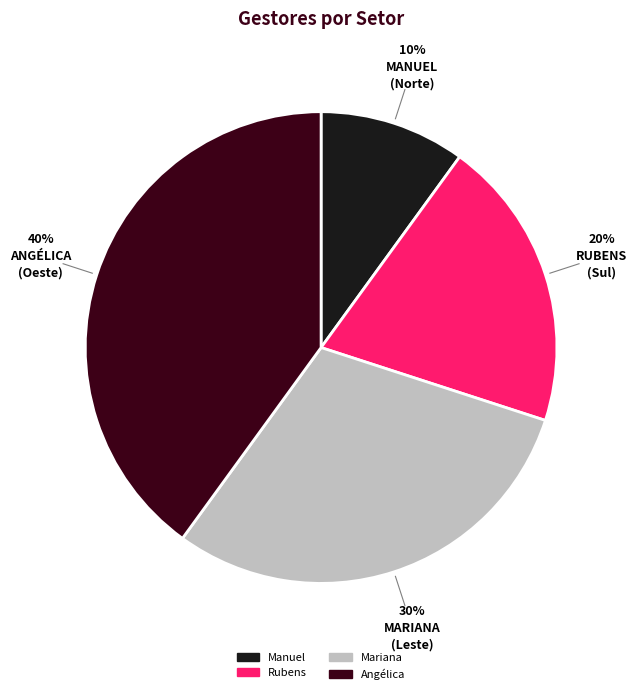

Is the sum of Angélica and Mariana greater than half?

Yes